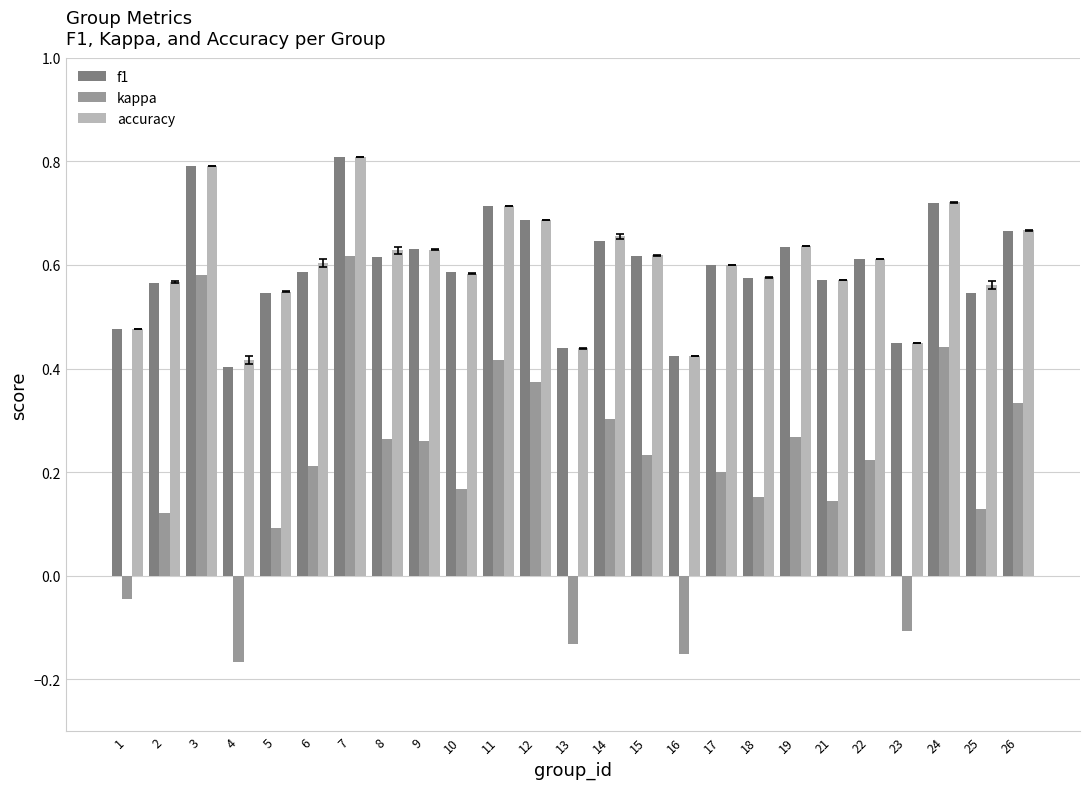

What are all the series names shown in the legend?

f1, kappa, accuracy